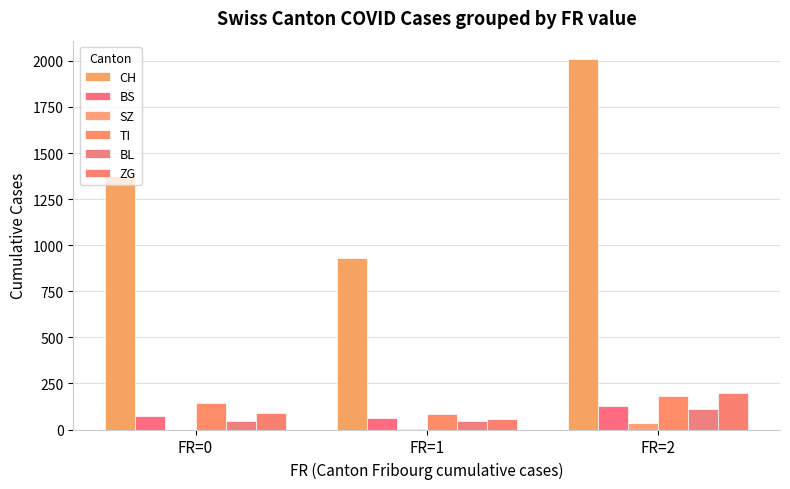

What is the total value across all series at FR=0?

1729